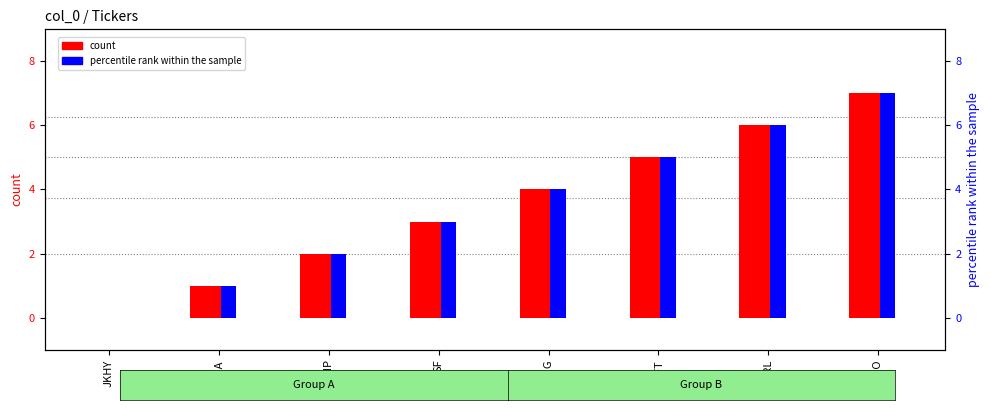

Reading left to right, list all the values displayed in this chart.

count: JKHY=0	FOXA=1	SHIP=2	SF=3	CHGG=4	MCFT=5	STRL=6	ATO=7
percentile rank within the sample: JKHY=0	FOXA=1	SHIP=2	SF=3	CHGG=4	MCFT=5	STRL=6	ATO=7